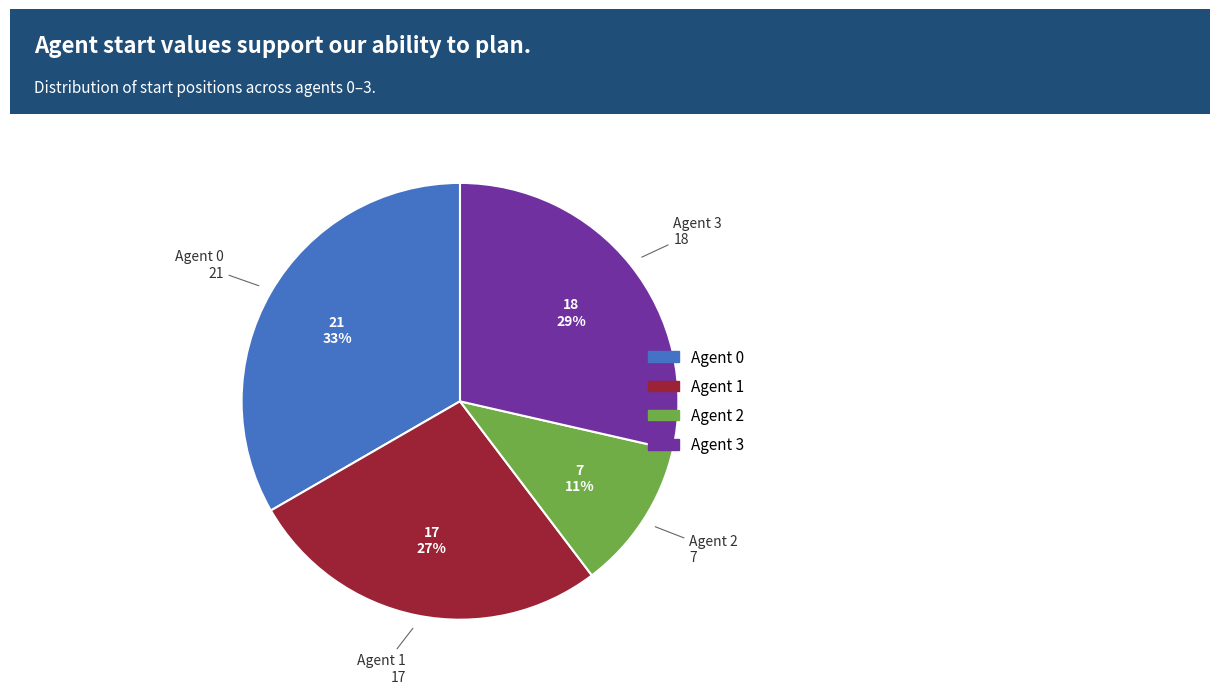

Rank the categories by value from highest to lowest.

Agent 0, Agent 3, Agent 1, Agent 2